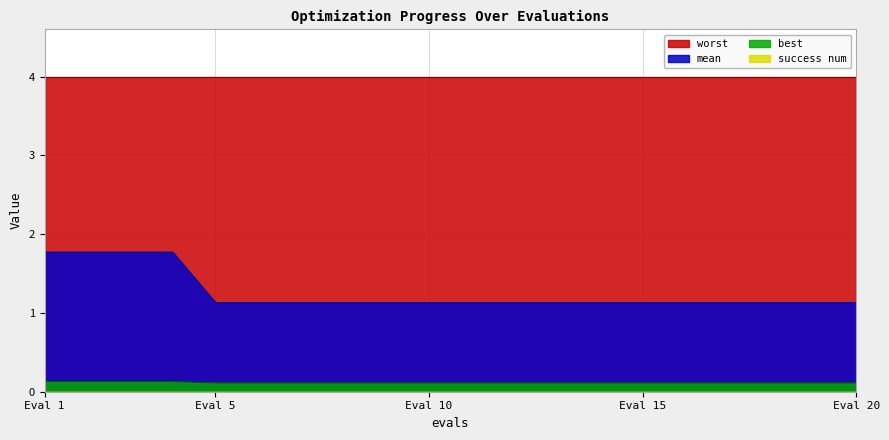

Which series has the largest total across all categories?

worst